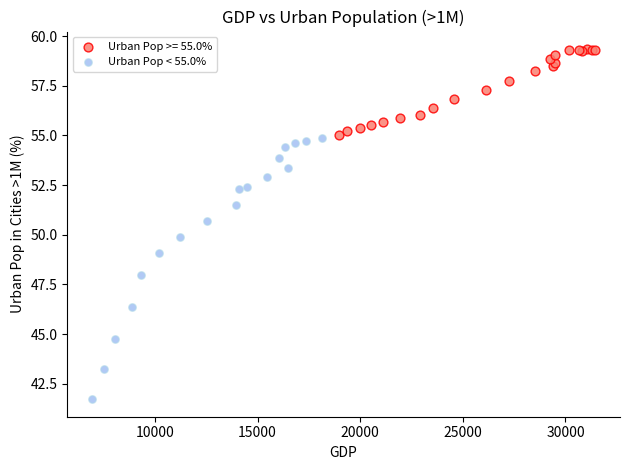

Which series contains the lowest Y value?

Urban Pop < 55.0%